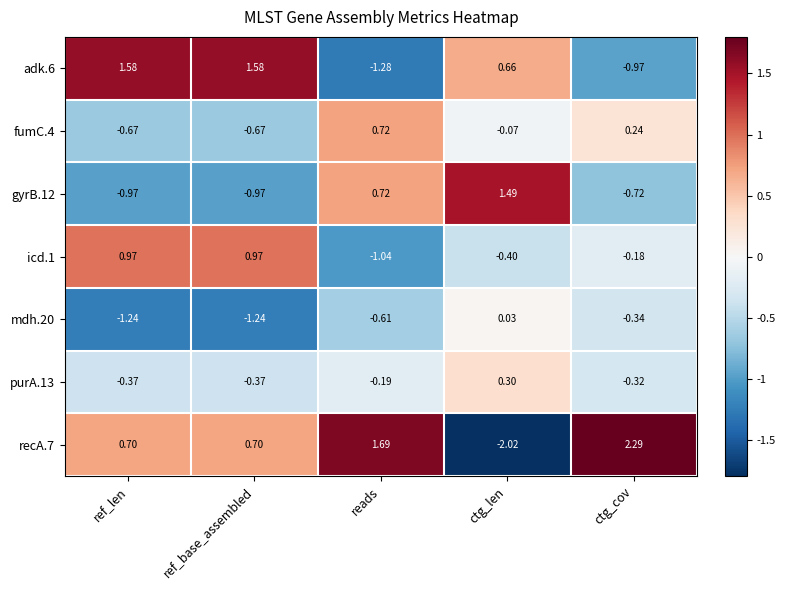

Which series has the largest range (max minus min)?

recA.7